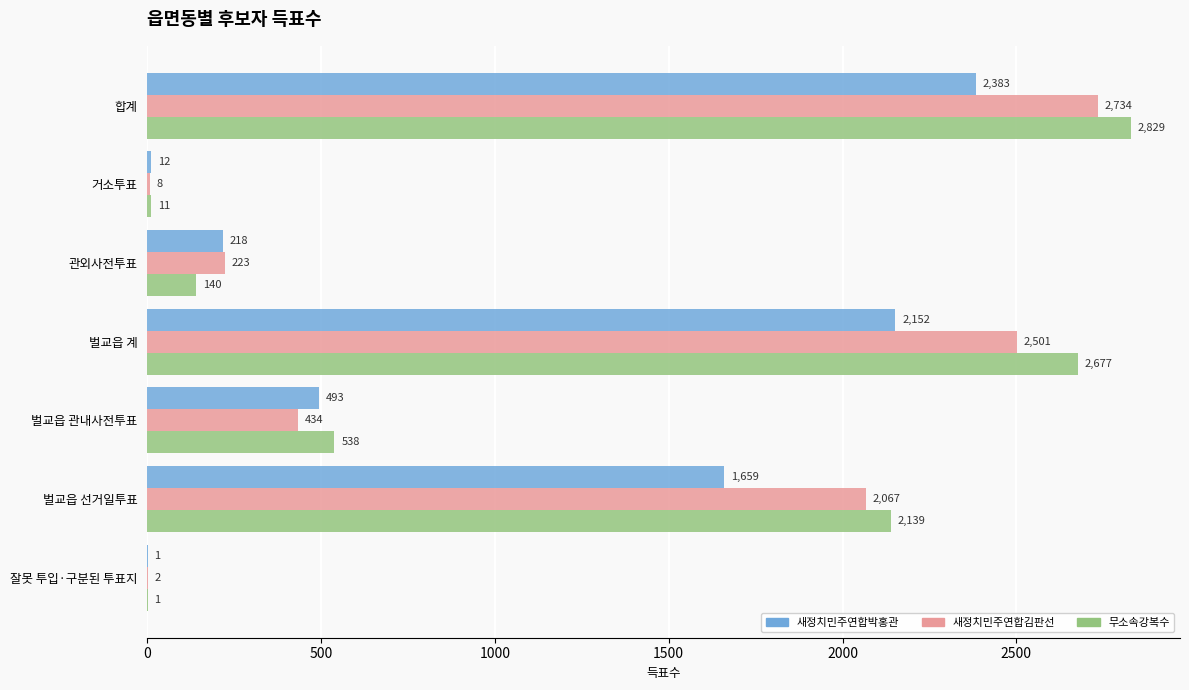

What is the sum of the 새정치민주연합박홍관 values at 거소투표 and 합계?

2395